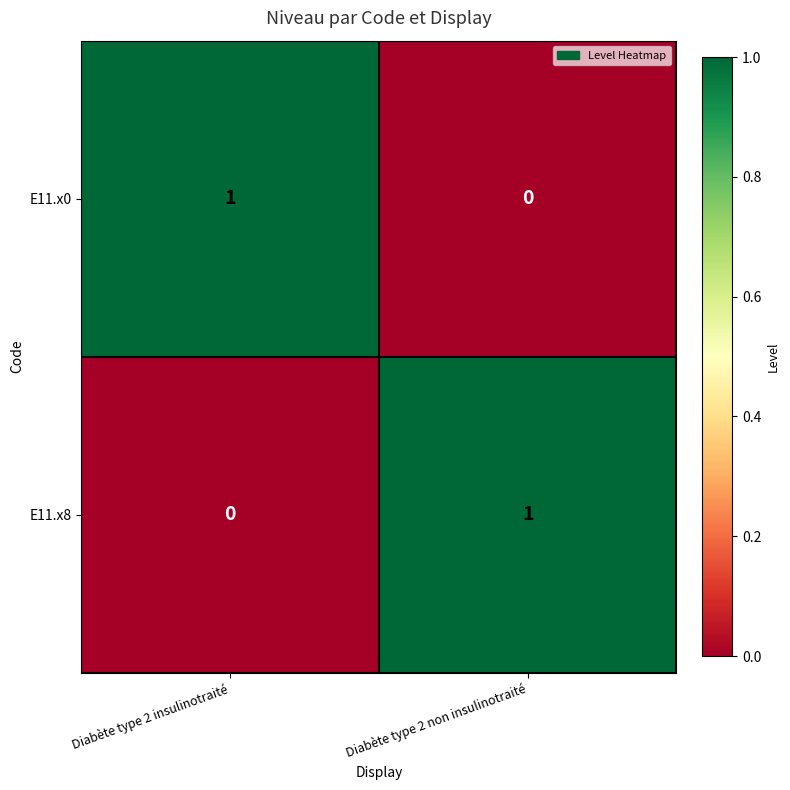

At Diabète type 2 insulinotraité, list the series in order from largest to smallest.

E11.x0, E11.x8